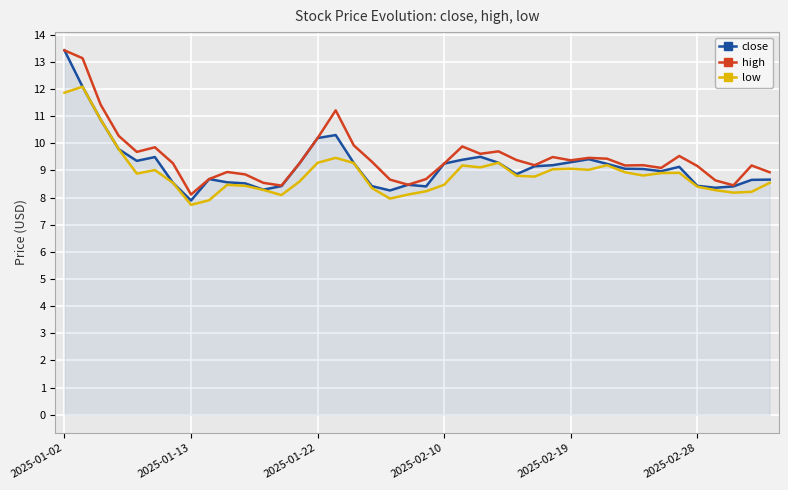

What is the greatest value displayed?

13.4